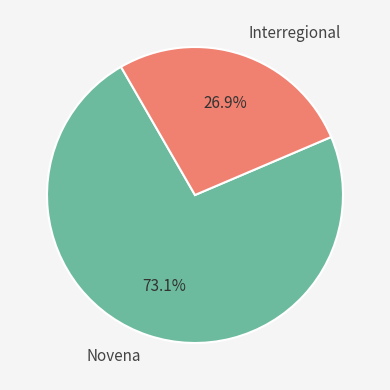

Which slice represents more than half of the pie?

Novena